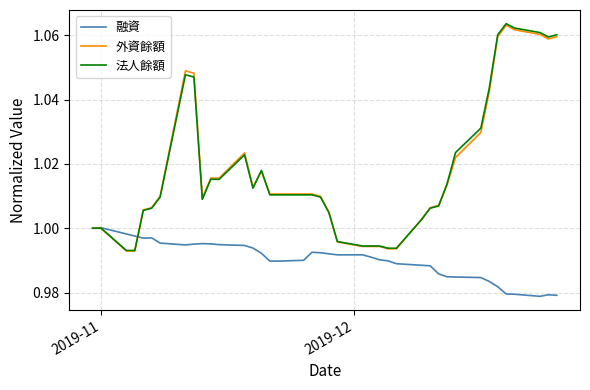

Which series has the widest spread of values?

法人餘額